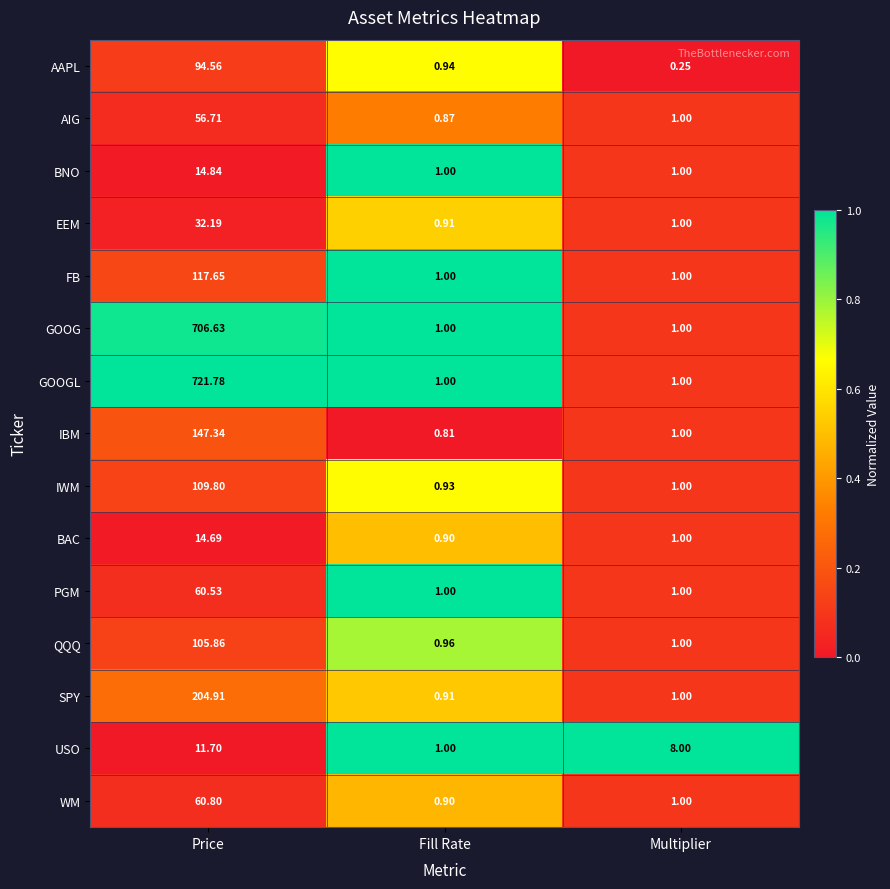

Where does the SPY series first go above 1?

Price